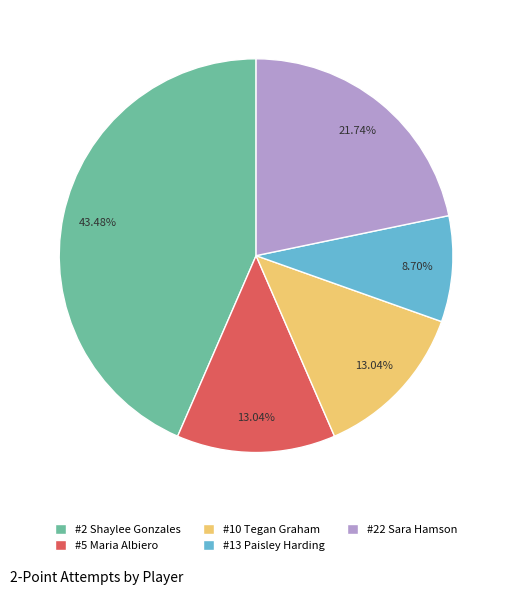

How many slices are in this pie chart?

5